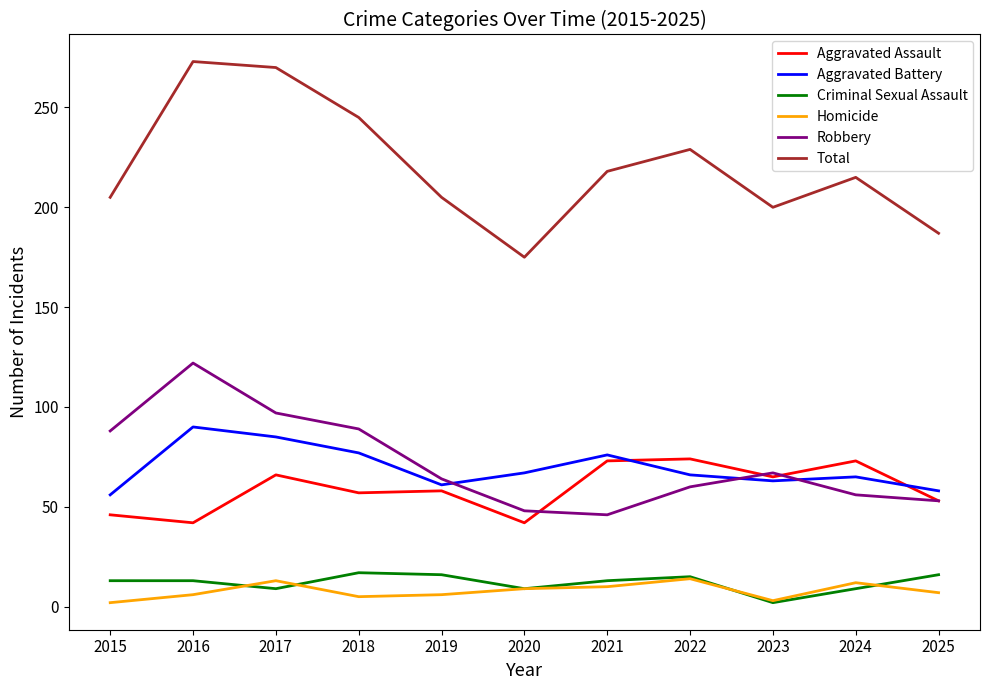

Which series changed the most between 2017 and 2024?

Total